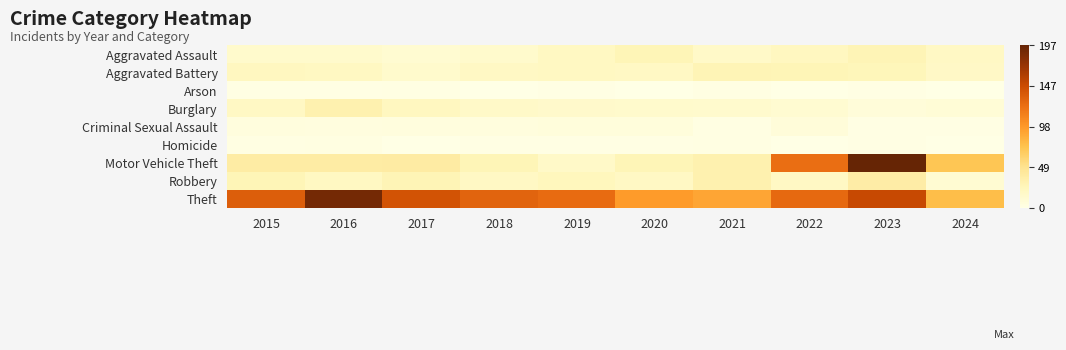

Reading left to right, list all the values displayed in this chart.

Aggravated Assault: 2015=15	2016=15	2017=12	2018=15	2019=21	2020=27	2021=17	2022=22	2023=28	2024=20
Aggravated Battery: 2015=22	2016=21	2017=15	2018=20	2019=21	2020=20	2021=28	2022=27	2023=26	2024=19
Arson: 2015=1	2016=1	2017=2	2018=0	2019=1	2020=0	2021=2	2022=0	2023=1	2024=0
Burglary: 2015=20	2016=32	2017=22	2018=17	2019=16	2020=15	2021=14	2022=12	2023=7	2024=9
Criminal Sexual Assault: 2015=5	2016=4	2017=5	2018=5	2019=6	2020=6	2021=2	2022=7	2023=1	2024=1
Homicide: 2015=2	2016=3	2017=0	2018=1	2019=1	2020=1	2021=2	2022=0	2023=1	2024=0
Motor Vehicle Theft: 2015=38	2016=38	2017=39	2018=27	2019=17	2020=27	2021=32	2022=124	2023=197	2024=72
Robbery: 2015=27	2016=21	2017=28	2018=20	2019=24	2020=20	2021=32	2022=20	2023=37	2024=11
Theft: 2015=135	2016=190	2017=143	2018=131	2019=126	2020=97	2021=91	2022=127	2023=150	2024=77